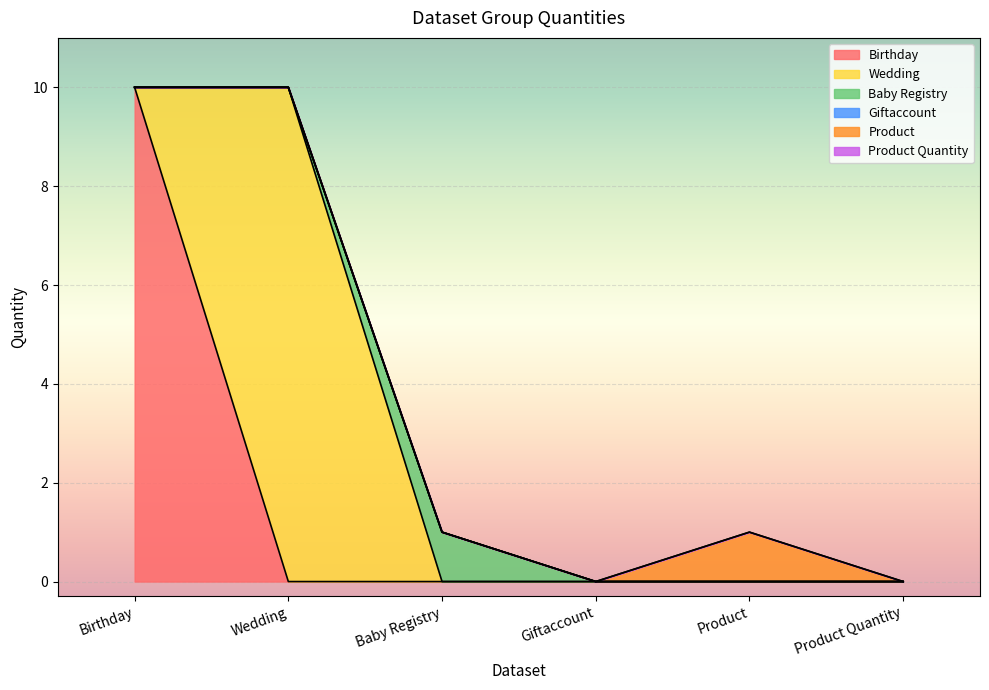

True or false: Product Quantity and Baby Registry intersect in this chart.

False